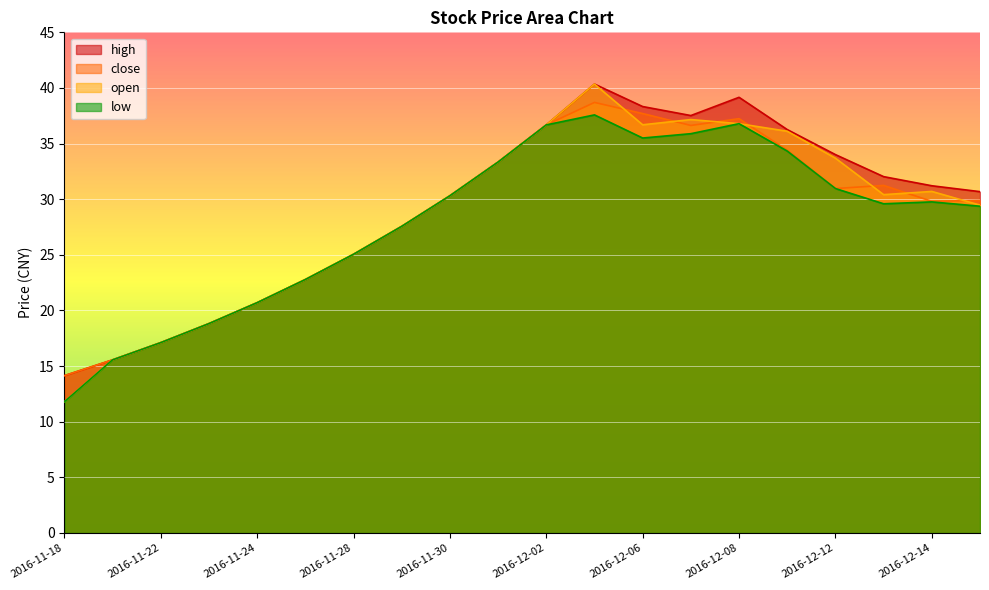

What is the label of the 8th point from the right?

2016-12-06